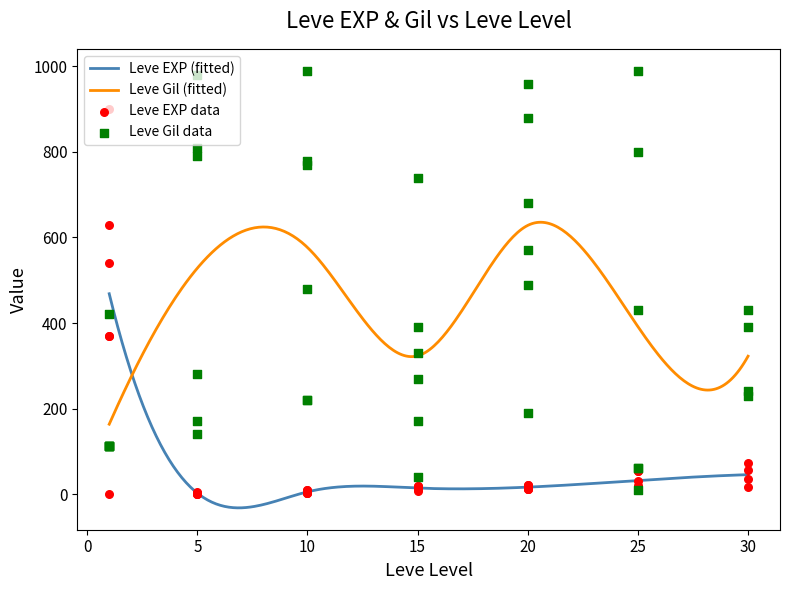

Which series reaches the maximum Y coordinate?

Leve Gil